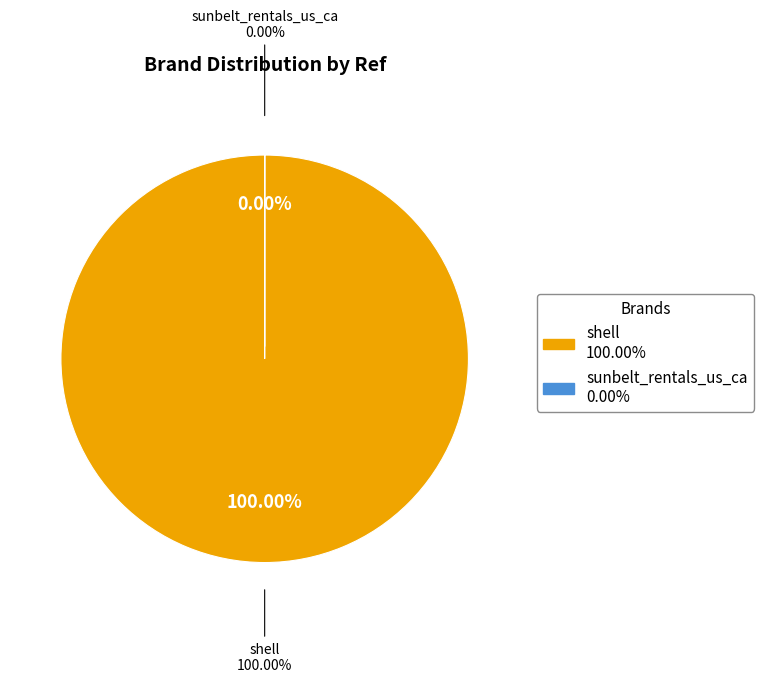

What percentage do shell and sunbelt_rentals_us_ca together represent?

100.0%